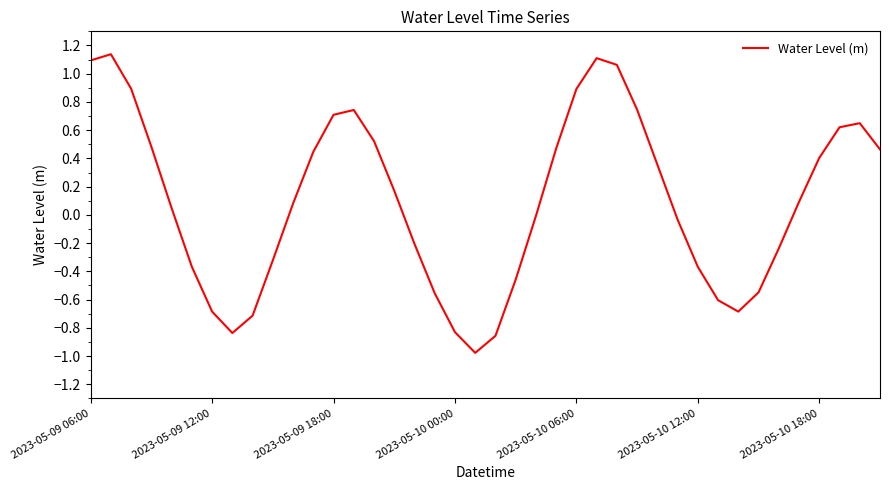

What is the difference between the maximum and minimum values?

2.1